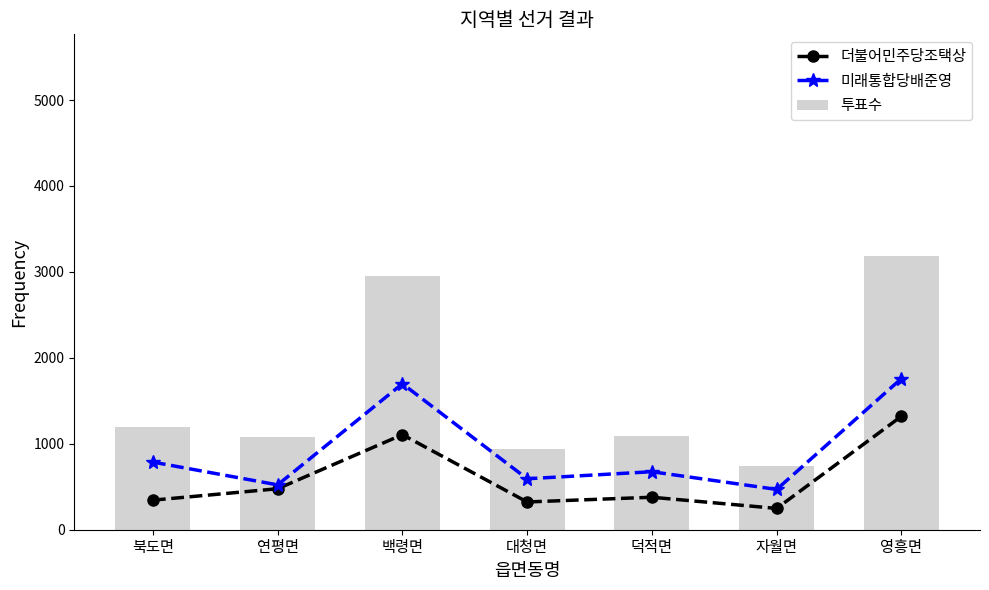

What are all the series names shown in the legend?

더불어민주당조택상, 미래통합당배준영, 투표수